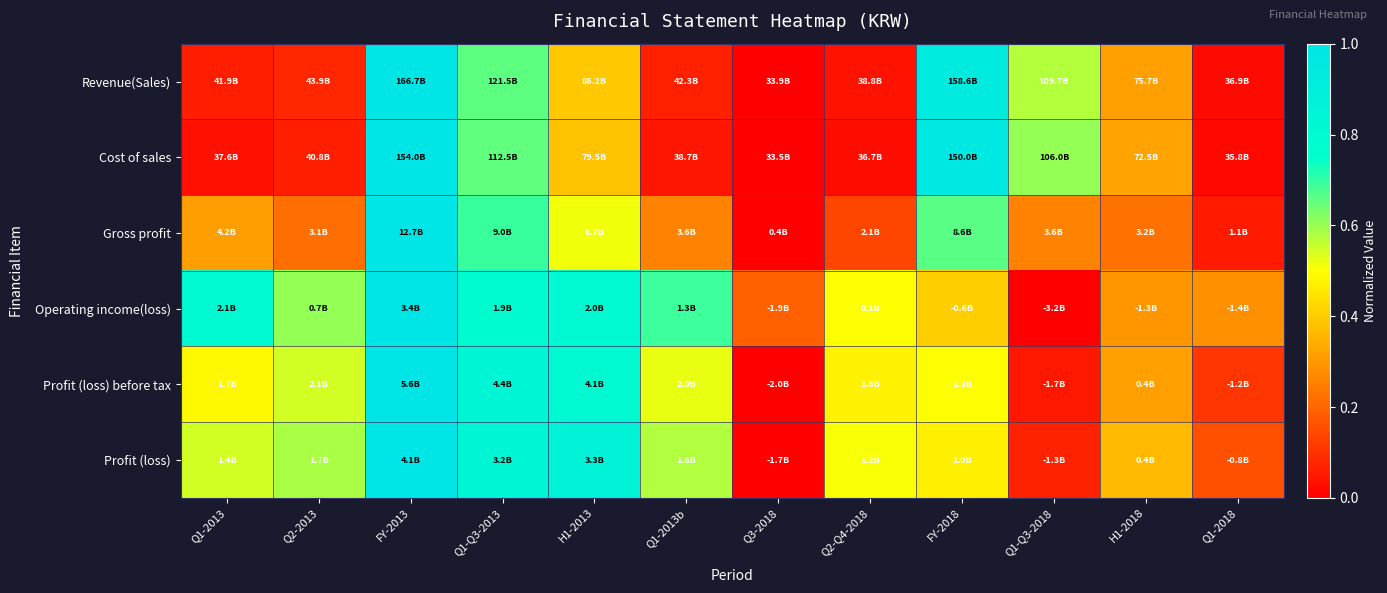

What is the total value across all series at Q1-2018?

0.6